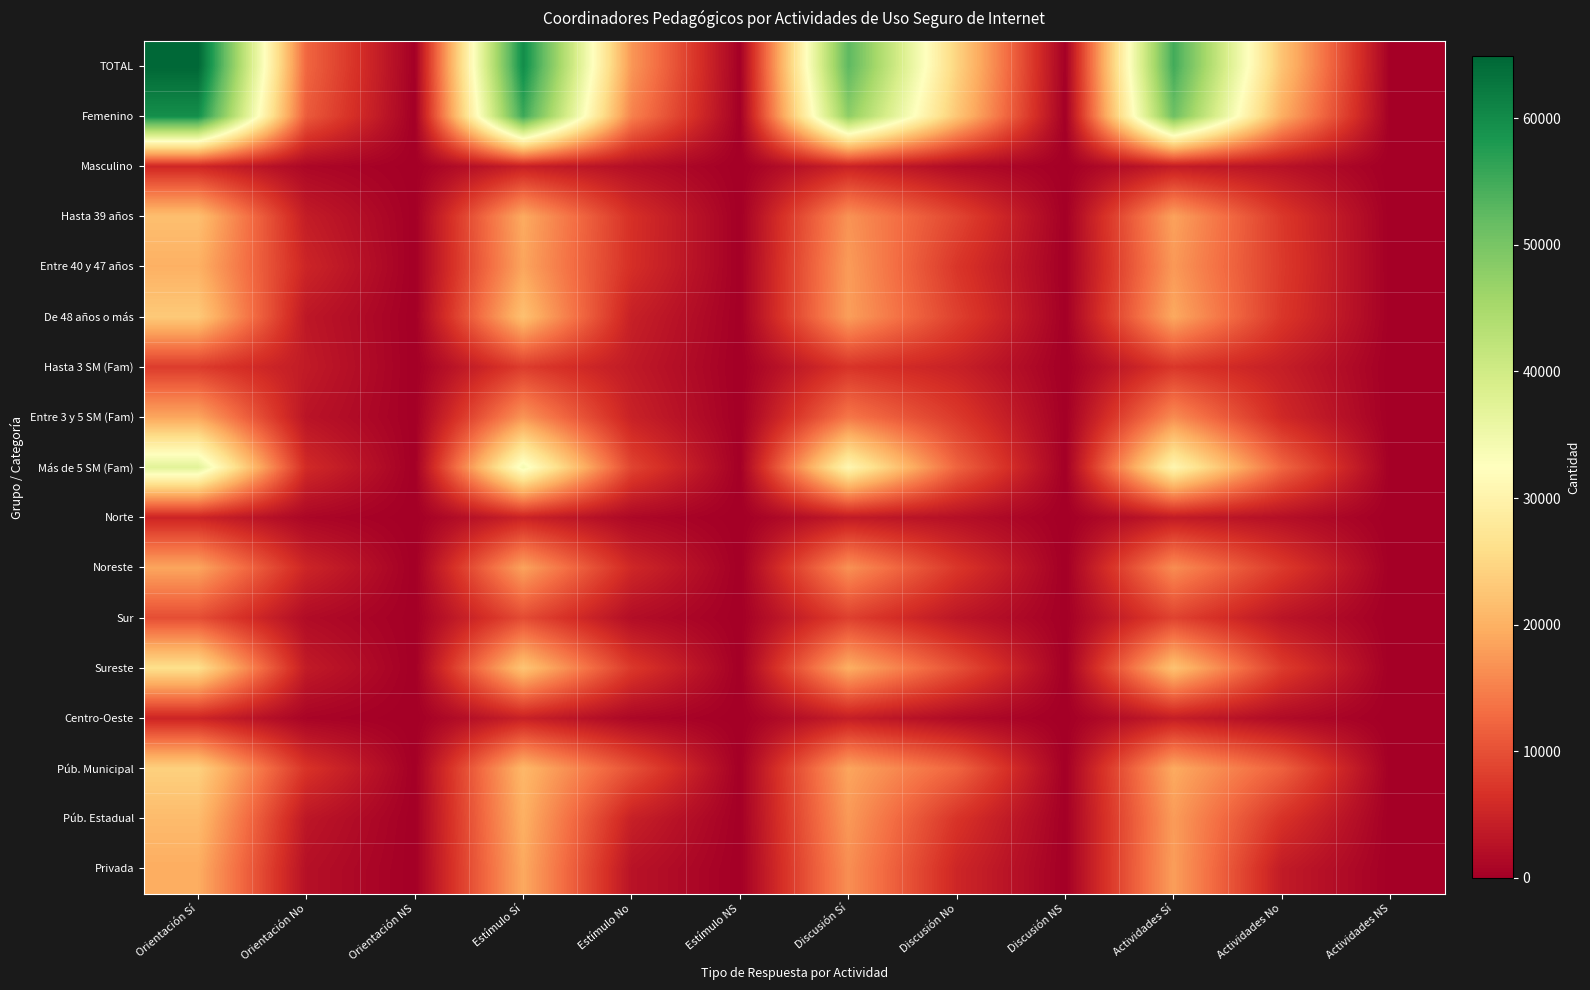

Reading left to right, extract all data points from this chart.

TOTAL: Orientación Sí=64890	Orientación No=12345	Orientación NS=61	Estímulo Sí=59891	Estímulo No=17288	Estímulo NS=62	Discusión Sí=52614	Discusión No=24385	Discusión NS=139	Actividades Sí=55000	Actividades No=22245	Actividades NS=51
Femenino: Orientación Sí=59532	Orientación No=11224	Orientación NS=0	Estímulo Sí=55471	Estímulo No=15168	Estímulo NS=62	Discusión Sí=47830	Discusión No=22688	Discusión NS=78	Actividades Sí=51067	Actividades No=19637	Actividades NS=51
Masculino: Orientación Sí=5359	Orientación No=1121	Orientación NS=61	Estímulo Sí=4421	Estímulo No=2120	Estímulo NS=0	Discusión Sí=4784	Discusión No=1696	Discusión NS=61	Actividades Sí=3932	Actividades No=2608	Actividades NS=0
Hasta 39 años: Orientación Sí=21770	Orientación No=3972	Orientación NS=61	Estímulo Sí=19274	Estímulo No=6475	Estímulo NS=0	Discusión Sí=16844	Discusión No=8898	Discusión NS=61	Actividades Sí=18398	Actividades No=7405	Actividades NS=0
Entre 40 y 47 años: Orientación Sí=19974	Orientación No=5079	Orientación NS=0	Estímulo Sí=18703	Estímulo No=6341	Estímulo NS=10	Discusión Sí=17732	Discusión No=7176	Discusión NS=4	Actividades Sí=17457	Actividades No=7596	Actividades NS=0
De 48 años o más: Orientación Sí=23147	Orientación No=3294	Orientación NS=0	Estímulo Sí=21915	Estímulo No=4472	Estímulo NS=53	Discusión Sí=18038	Discusión No=8311	Discusión NS=74	Actividades Sí=19145	Actividades No=7244	Actividades NS=51
Hasta 3 SM (Fam): Orientación Sí=7853	Orientación No=3716	Orientación NS=0	Estímulo Sí=7947	Estímulo No=3621	Estímulo NS=0	Discusión Sí=6969	Discusión No=4600	Discusión NS=0	Actividades Sí=7320	Actividades No=4248	Actividades NS=0
Entre 3 y 5 SM (Fam): Orientación Sí=18818	Orientación No=2832	Orientación NS=61	Estímulo Sí=17057	Estímulo No=4654	Estímulo NS=0	Discusión Sí=14031	Discusión No=7601	Discusión NS=61	Actividades Sí=16154	Actividades No=5557	Actividades NS=0
Más de 5 SM (Fam): Orientación Sí=37216	Orientación No=5797	Orientación NS=0	Estímulo Sí=34168	Estímulo No=8783	Estímulo NS=62	Discusión Sí=30688	Discusión No=12106	Discusión NS=78	Actividades Sí=30629	Actividades No=12333	Actividades NS=51
Norte: Orientación Sí=5040	Orientación No=1019	Orientación NS=0	Estímulo Sí=4821	Estímulo No=1239	Estímulo NS=0	Discusión Sí=3738	Discusión No=2299	Discusión NS=4	Actividades Sí=3812	Actividades No=2247	Actividades NS=0
Noreste: Orientación Sí=18803	Orientación No=5138	Orientación NS=0	Estímulo Sí=18463	Estímulo No=5477	Estímulo NS=0	Discusión Sí=16685	Discusión No=7255	Discusión NS=0	Actividades Sí=16263	Actividades No=7626	Actividades NS=51
Sur: Orientación Sí=9768	Orientación No=1707	Orientación NS=61	Estímulo Sí=9544	Estímulo No=1977	Estímulo NS=15	Discusión Sí=8294	Discusión No=3148	Discusión NS=76	Actividades Sí=8614	Actividades No=2922	Actividades NS=0
Sureste: Orientación Sí=26247	Orientación No=3784	Orientación NS=0	Estímulo Sí=22515	Estímulo No=7491	Estímulo NS=25	Discusión Sí=19743	Discusión No=10106	Discusión NS=59	Actividades Sí=22198	Actividades No=7833	Actividades NS=0
Centro-Oeste: Orientación Sí=5032	Orientación No=696	Orientación NS=0	Estímulo Sí=4548	Estímulo No=1104	Estímulo NS=23	Discusión Sí=4153	Discusión No=1575	Discusión NS=0	Actividades Sí=4112	Actividades No=1616	Actividades NS=0
Púb. Municipal: Orientación Sí=24053	Orientación No=6872	Orientación NS=61	Estímulo Sí=20828	Estímulo No=10133	Estímulo NS=25	Discusión Sí=18703	Discusión No=12204	Discusión NS=61	Actividades Sí=19250	Actividades No=11737	Actividades NS=0
Púb. Estadual: Orientación Sí=21294	Orientación No=3197	Orientación NS=0	Estímulo Sí=19918	Estímulo No=4481	Estímulo NS=37	Discusión Sí=17484	Discusión No=6915	Discusión NS=74	Actividades Sí=17762	Actividades No=6729	Actividades NS=0
Privada: Orientación Sí=19544	Orientación No=2276	Orientación NS=0	Estímulo Sí=19146	Estímulo No=2674	Estímulo NS=0	Discusión Sí=16427	Discusión No=5266	Discusión NS=4	Actividades Sí=17989	Actividades No=3780	Actividades NS=51